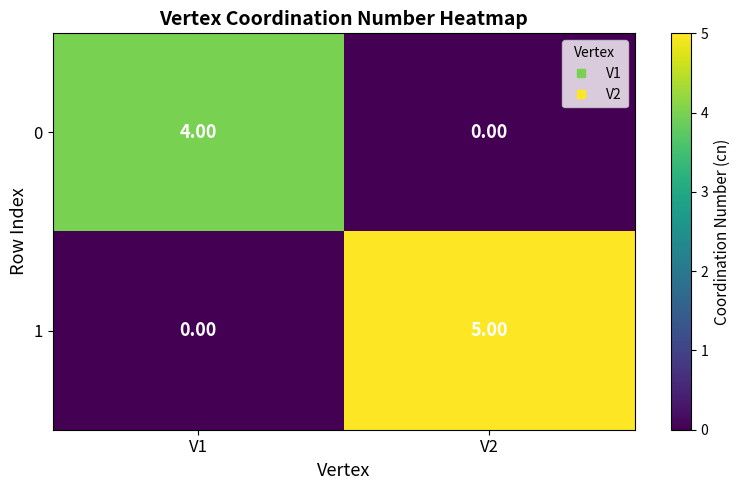

What is the greatest value displayed?

5